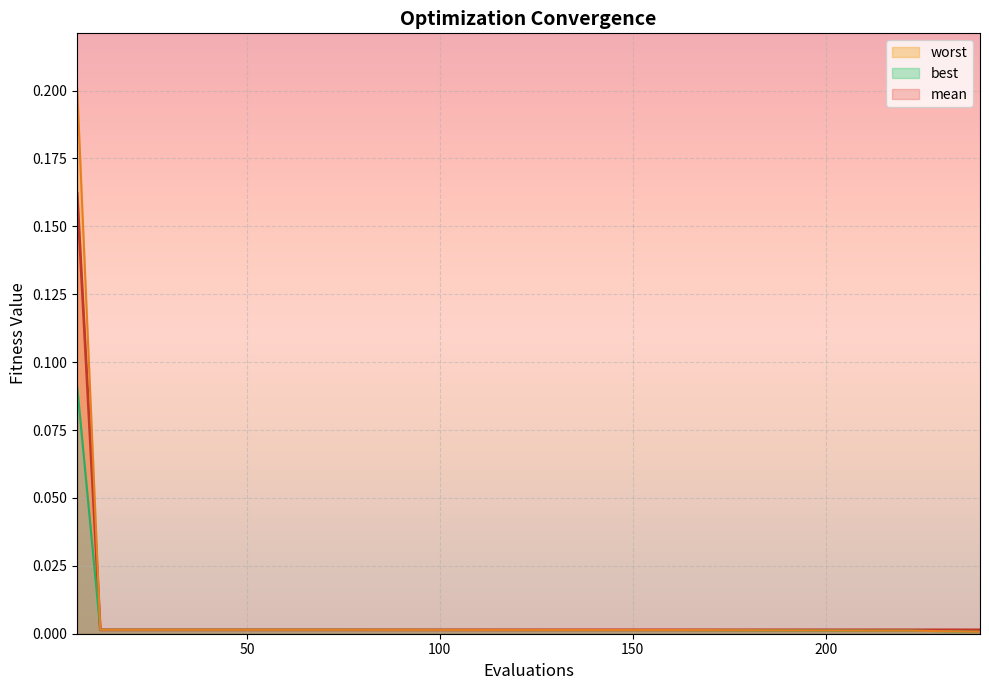

At how many categories does at least one series exceed 0?

20